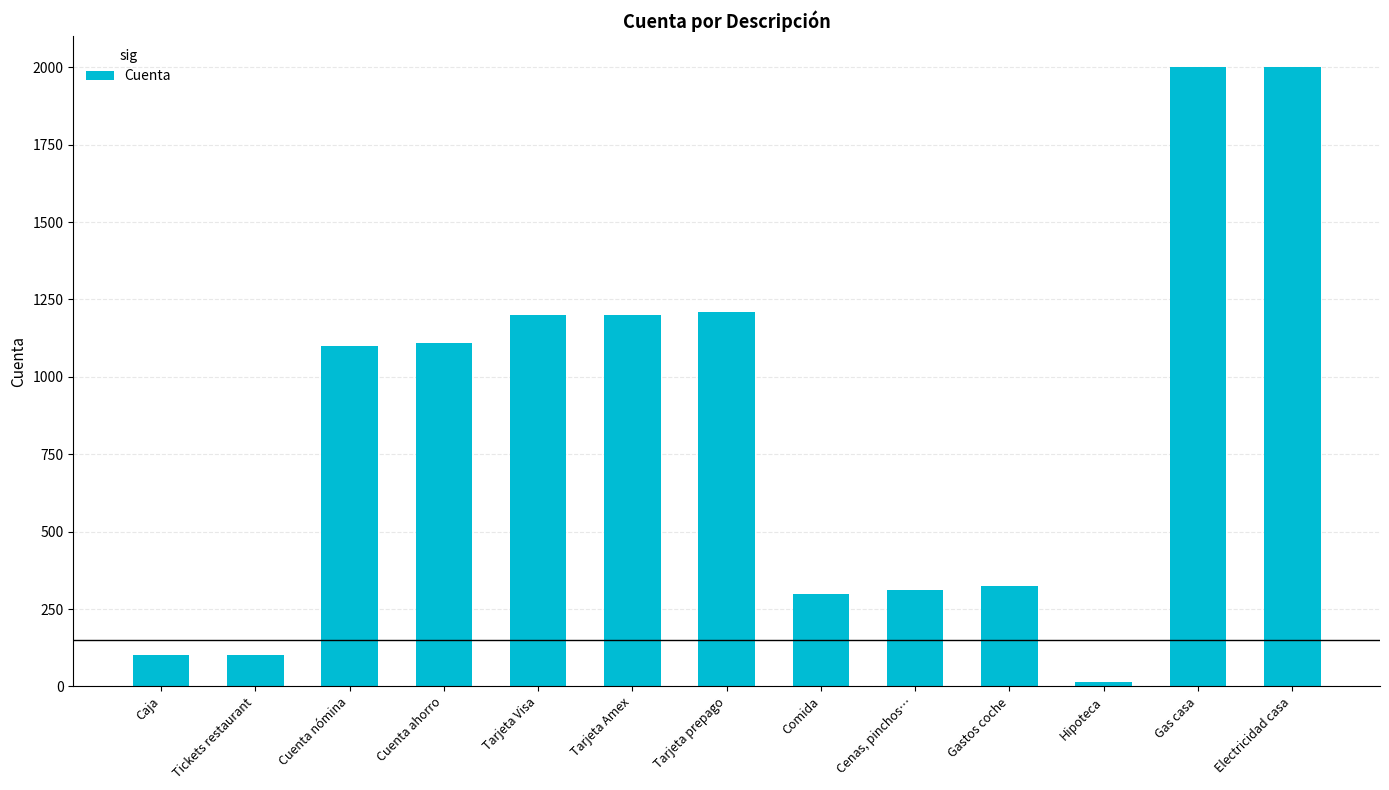

What is the ratio of the value at Tarjeta Amex to the value at Cuenta nómina?

1.1